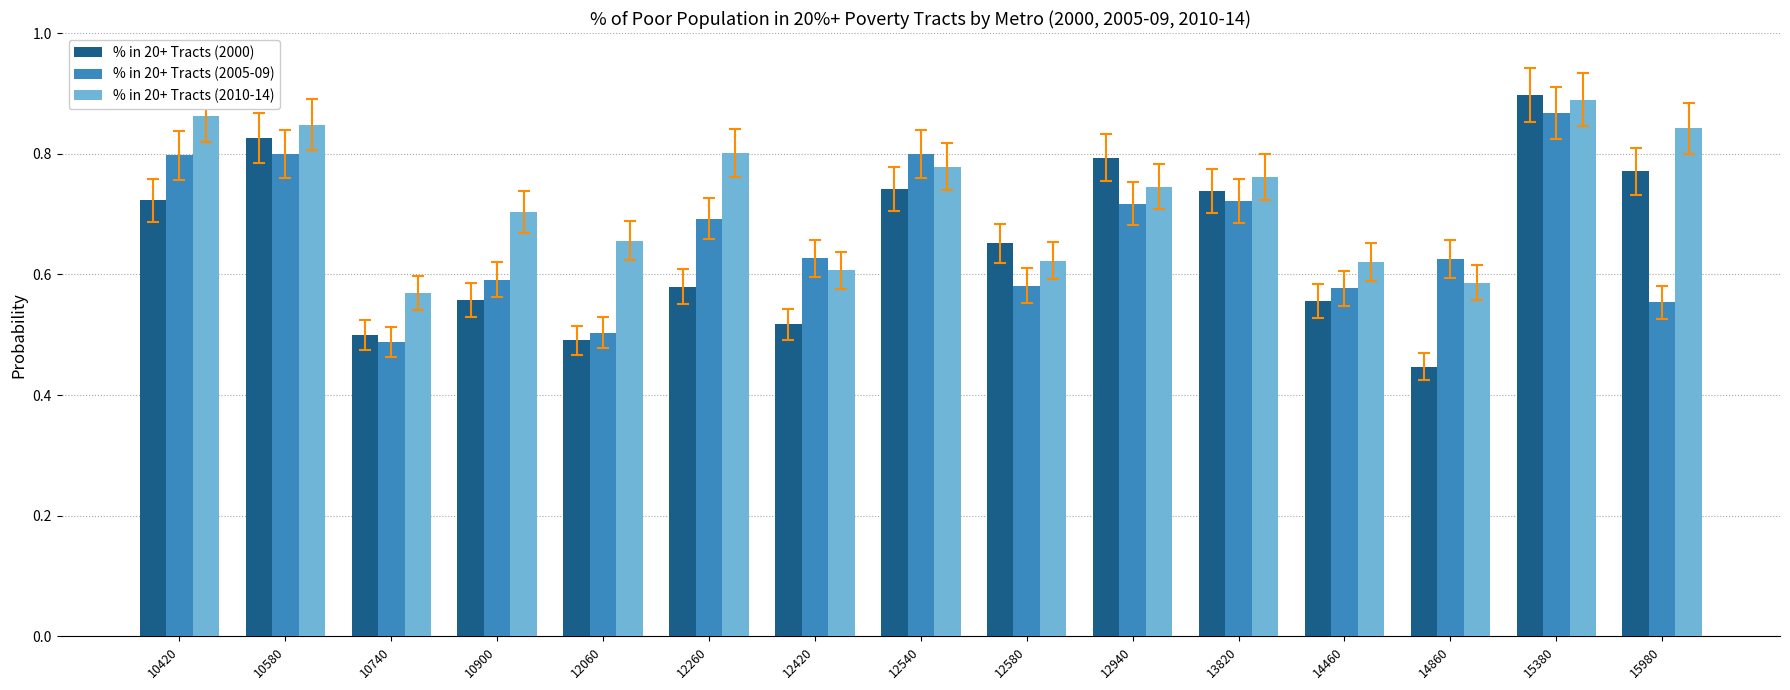

At which category does the chart reach its peak across all series?

15380